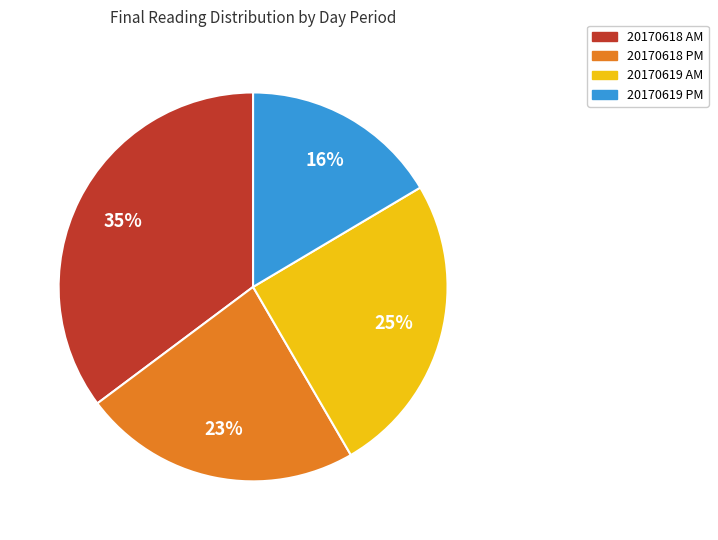

How many segments does this pie chart have?

4